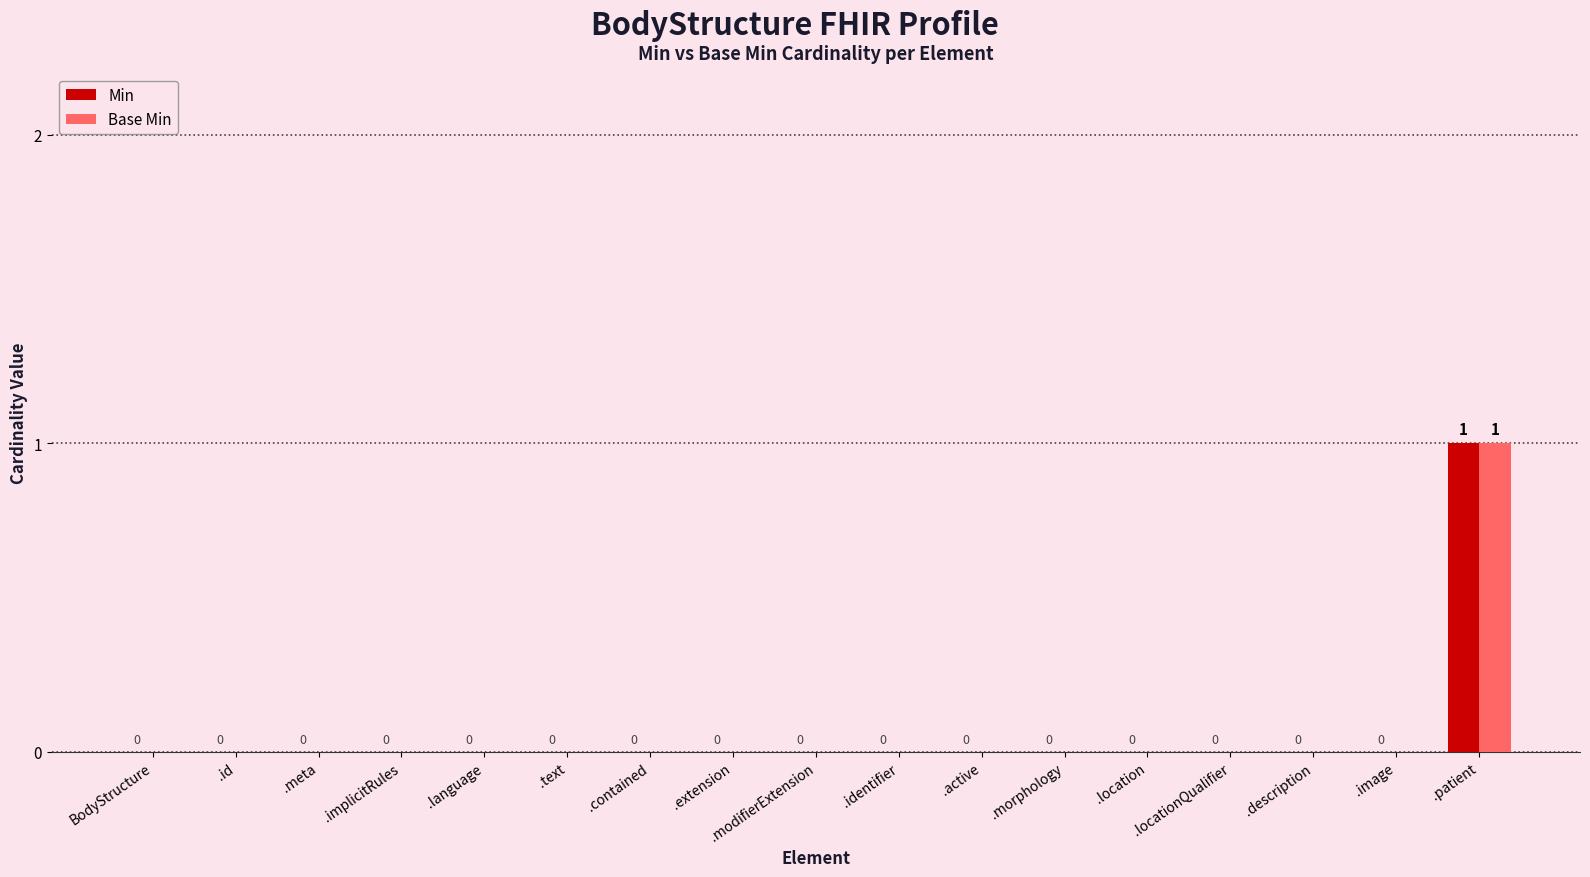

Reading left to right, transcribe all the data shown in this chart.

Min: 0	0	0	0	0	0	0	0	0	0	0	0	0	0	0	0	1
Base Min: 0	0	0	0	0	0	0	0	0	0	0	0	0	0	0	0	1